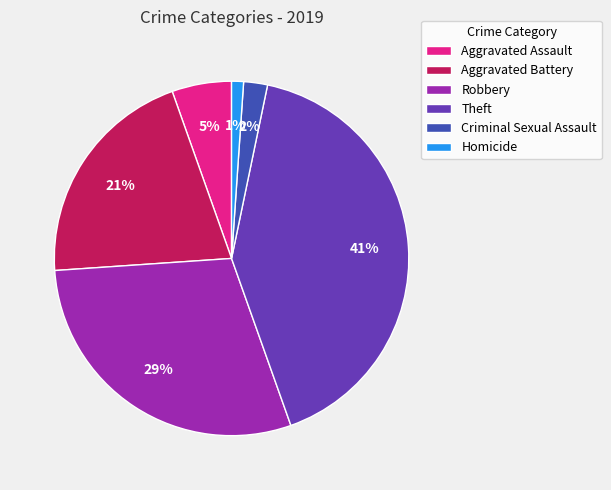

True or false: Theft accounts for 41% of the total.

True